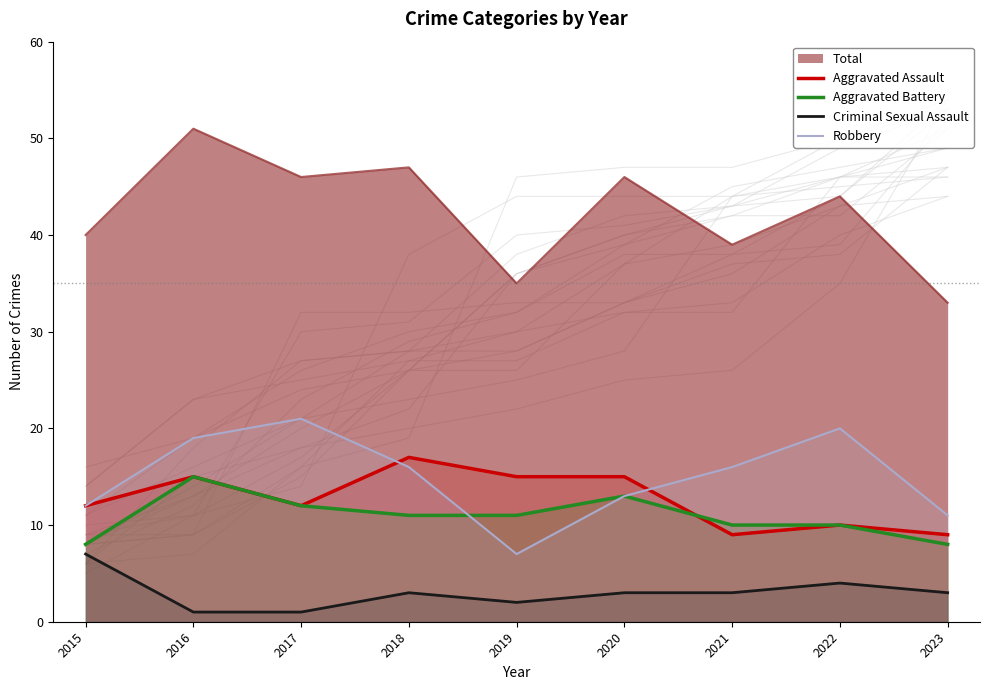

True or false: Aggravated Assault has a value of 7 at 2016.

False